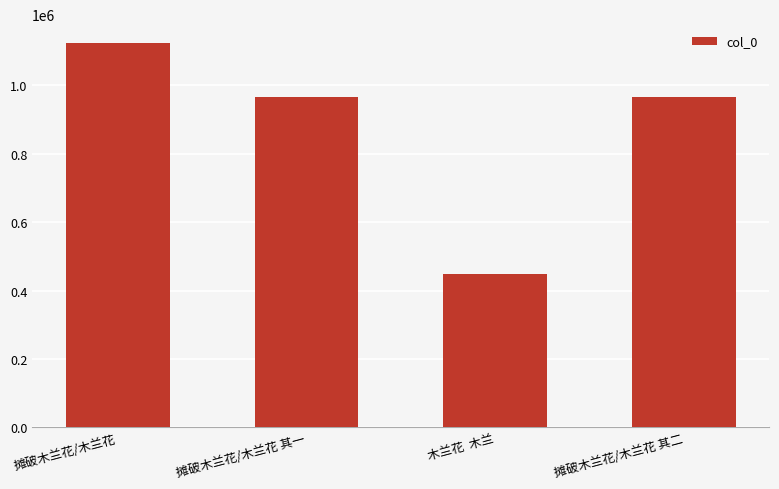

Which has a higher value, 摊破木兰花/木兰花 其二 or 摊破木兰花/木兰花?

摊破木兰花/木兰花